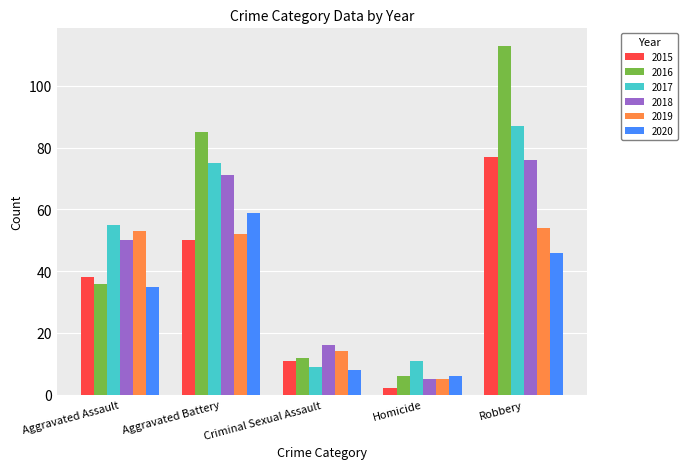

Where is 2019 nearest to the value 29?

Criminal Sexual Assault